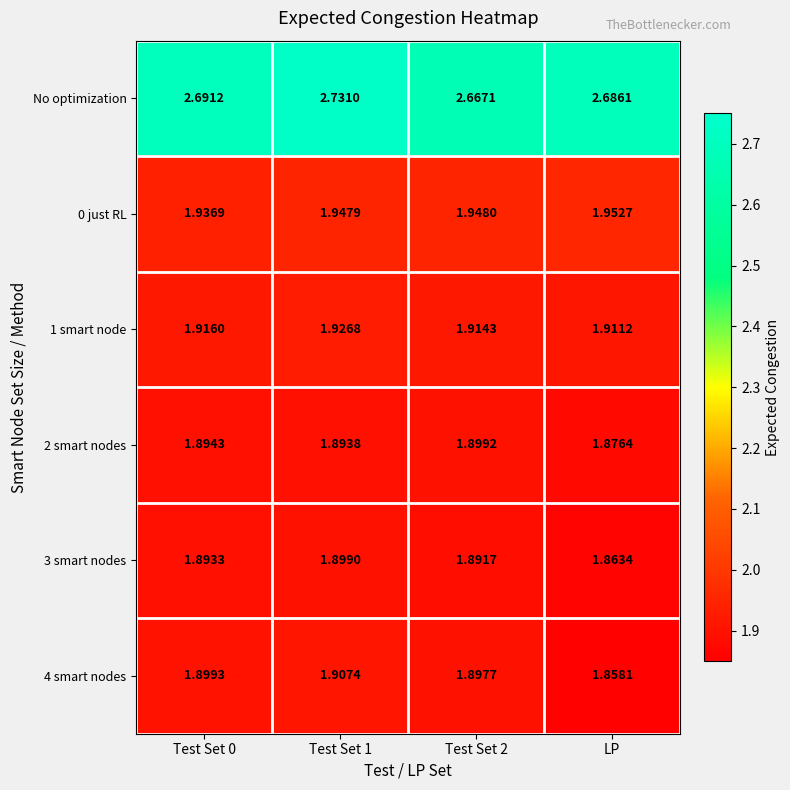

Between Test Set 1 and LP, which series saw the biggest shift?

4 smart nodes